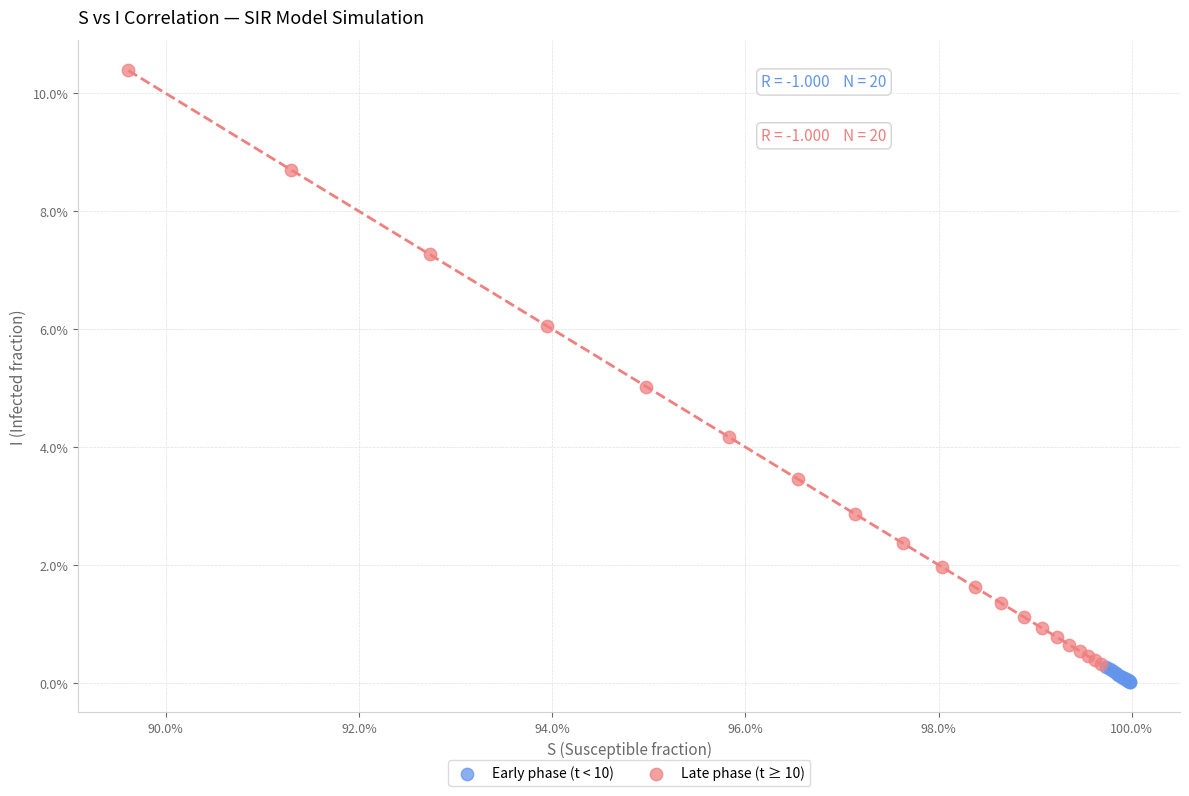

What are all the series names shown in the legend?

Early phase (t < 10), Late phase (t ≥ 10)